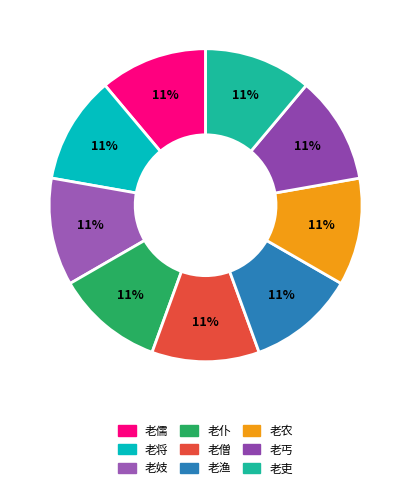

True or false: 老吏 accounts for 11% of the total.

True